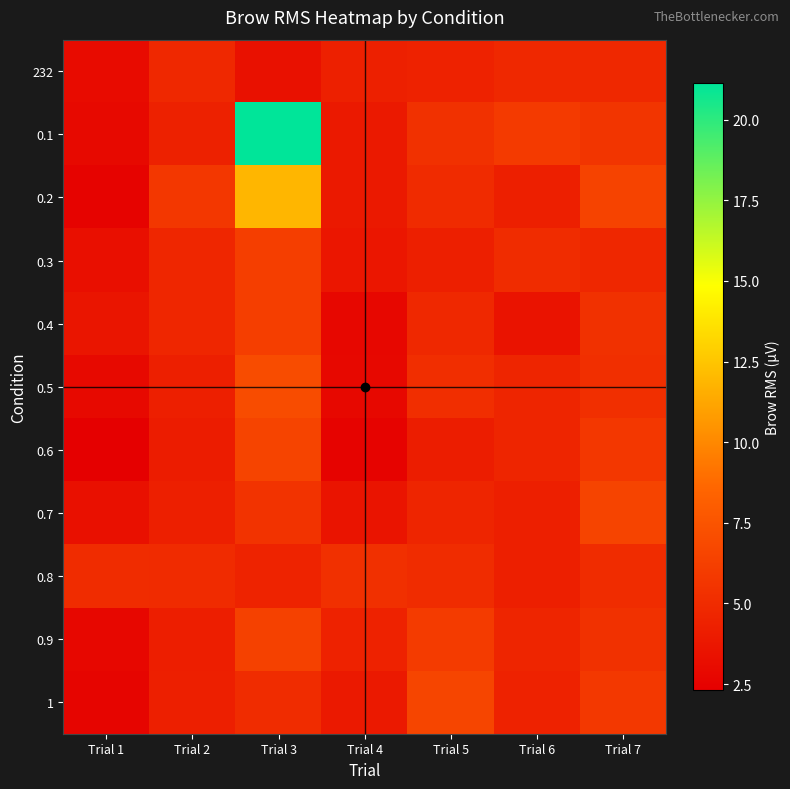

Reading left to right, transcribe all the data shown in this chart.

232: Trial 1=3.0	Trial 2=4.8	Trial 3=3.4	Trial 4=4.3	Trial 5=4.5	Trial 6=4.8	Trial 7=4.8
0.1: Trial 1=2.9	Trial 2=4.4	Trial 3=21.1	Trial 4=3.9	Trial 5=5.4	Trial 6=5.9	Trial 7=5.7
0.2: Trial 1=2.6	Trial 2=5.7	Trial 3=11.9	Trial 4=3.9	Trial 5=5.0	Trial 6=4.3	Trial 7=6.5
0.3: Trial 1=3.3	Trial 2=4.7	Trial 3=6.2	Trial 4=3.7	Trial 5=4.2	Trial 6=5.1	Trial 7=4.8
0.4: Trial 1=3.7	Trial 2=4.7	Trial 3=6.2	Trial 4=2.8	Trial 5=4.8	Trial 6=3.5	Trial 7=5.3
0.5: Trial 1=2.9	Trial 2=4.2	Trial 3=7.0	Trial 4=2.9	Trial 5=5.2	Trial 6=4.6	Trial 7=5.3
0.6: Trial 1=2.3	Trial 2=4.1	Trial 3=6.6	Trial 4=2.6	Trial 5=4.1	Trial 6=4.6	Trial 7=5.7
0.7: Trial 1=3.4	Trial 2=4.3	Trial 3=5.5	Trial 4=3.6	Trial 5=4.7	Trial 6=4.2	Trial 7=6.6
0.8: Trial 1=5.0	Trial 2=5.0	Trial 3=4.5	Trial 4=5.3	Trial 5=5.1	Trial 6=4.3	Trial 7=5.1
0.9: Trial 1=2.8	Trial 2=4.2	Trial 3=6.3	Trial 4=4.5	Trial 5=6.0	Trial 6=4.6	Trial 7=5.3
1: Trial 1=2.7	Trial 2=4.3	Trial 3=5.1	Trial 4=3.9	Trial 5=6.6	Trial 6=4.4	Trial 7=5.8